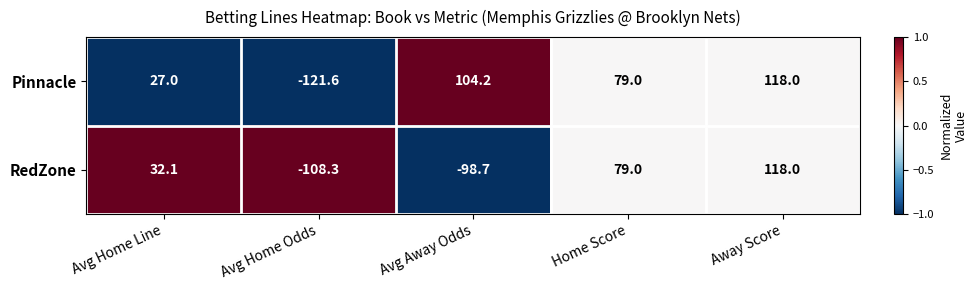

How many values in the Pinnacle series are below 79?

2